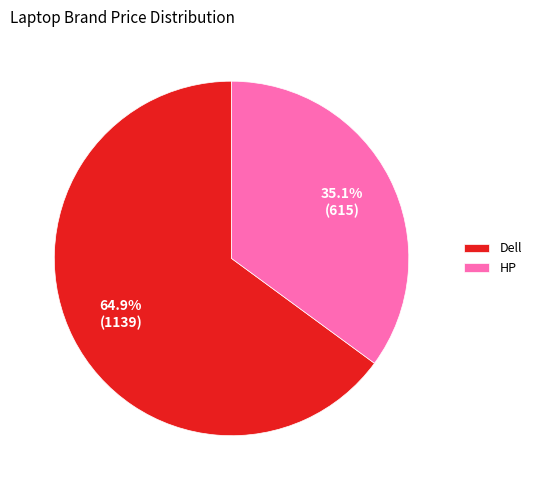

Which has a higher value, HP or Dell?

Dell